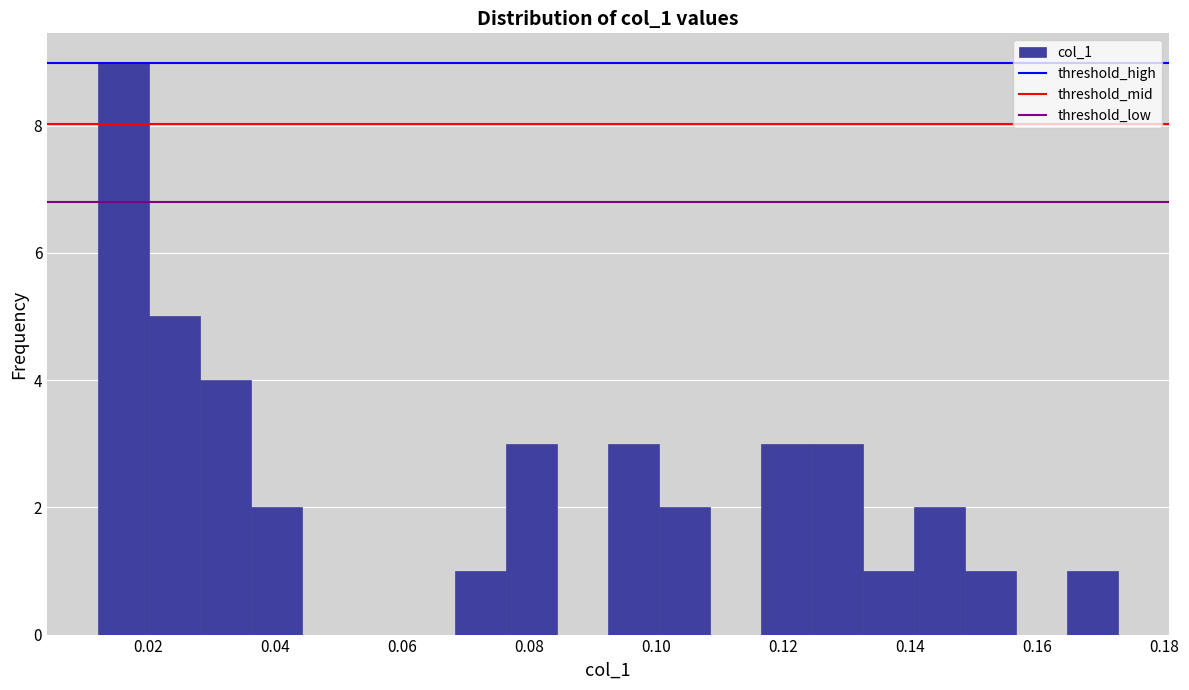

What is the height of the bar covering 0.140 to 0.148 on the x-axis? Neither the bar edges nor the heights are printed on the chart, so give them approximately, as read against the axes.

2